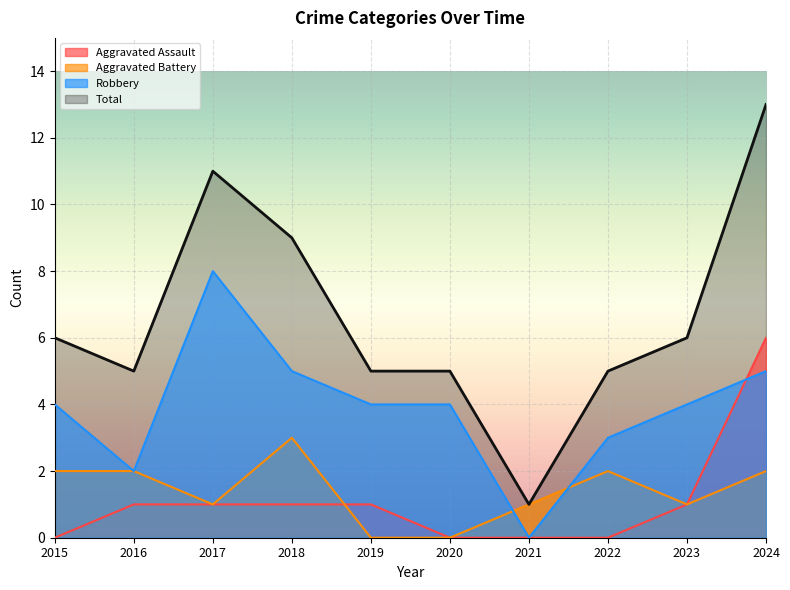

The value of Total at 2020 is 7. True or false?

False